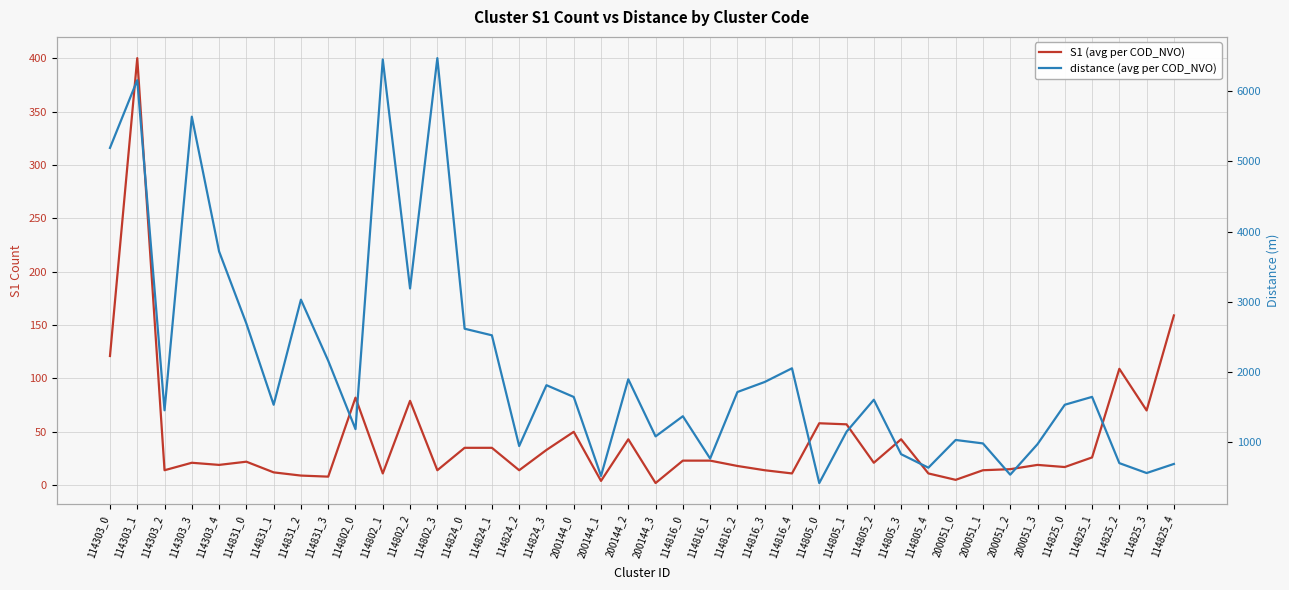

What are all the series names shown in the legend?

S1 (avg per COD_NVO), distance (avg per COD_NVO)